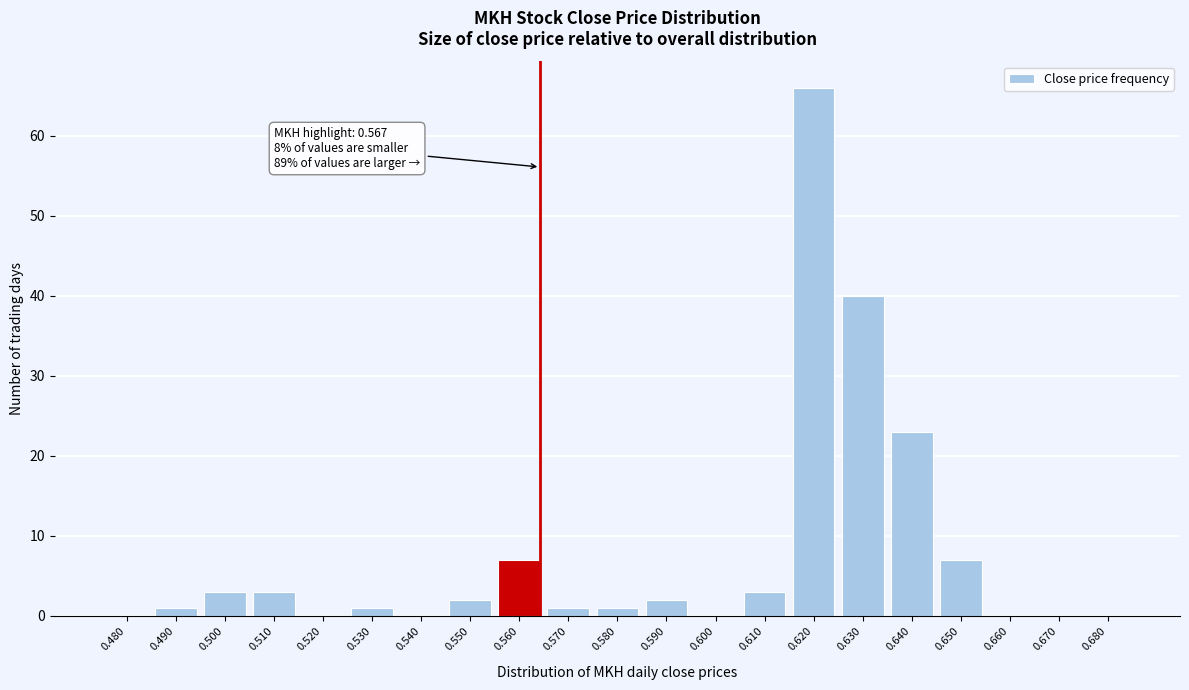

Reading left to right, transcribe all the data shown in this chart.

0.480=0	0.490=1	0.500=3	0.510=3	0.520=0	0.530=1	0.540=0	0.550=2	0.560=7	0.570=1	0.580=1	0.590=2	0.600=0	0.610=3	0.620=66	0.630=40	0.640=23	0.650=7	0.660=0	0.670=0	0.680=0